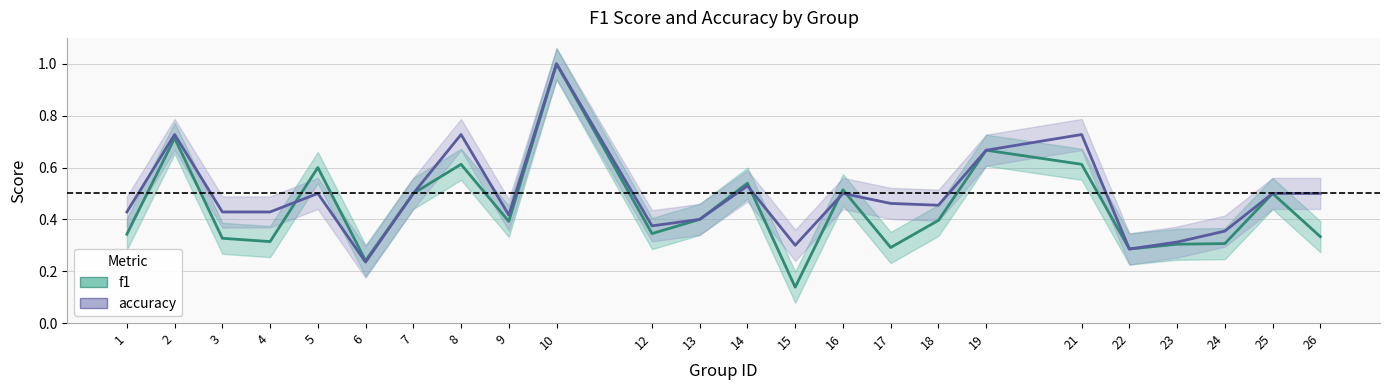

What is the minimum value shown in the chart?

0.1